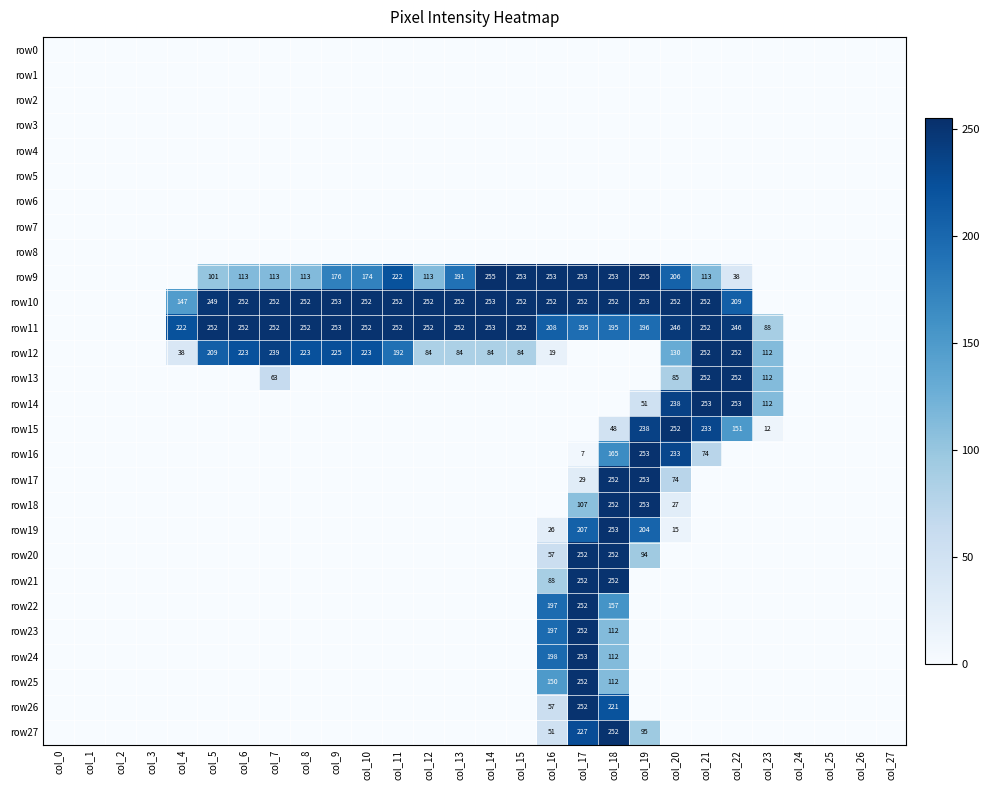

True or false: row9 has a value of 125 at col_17.

False